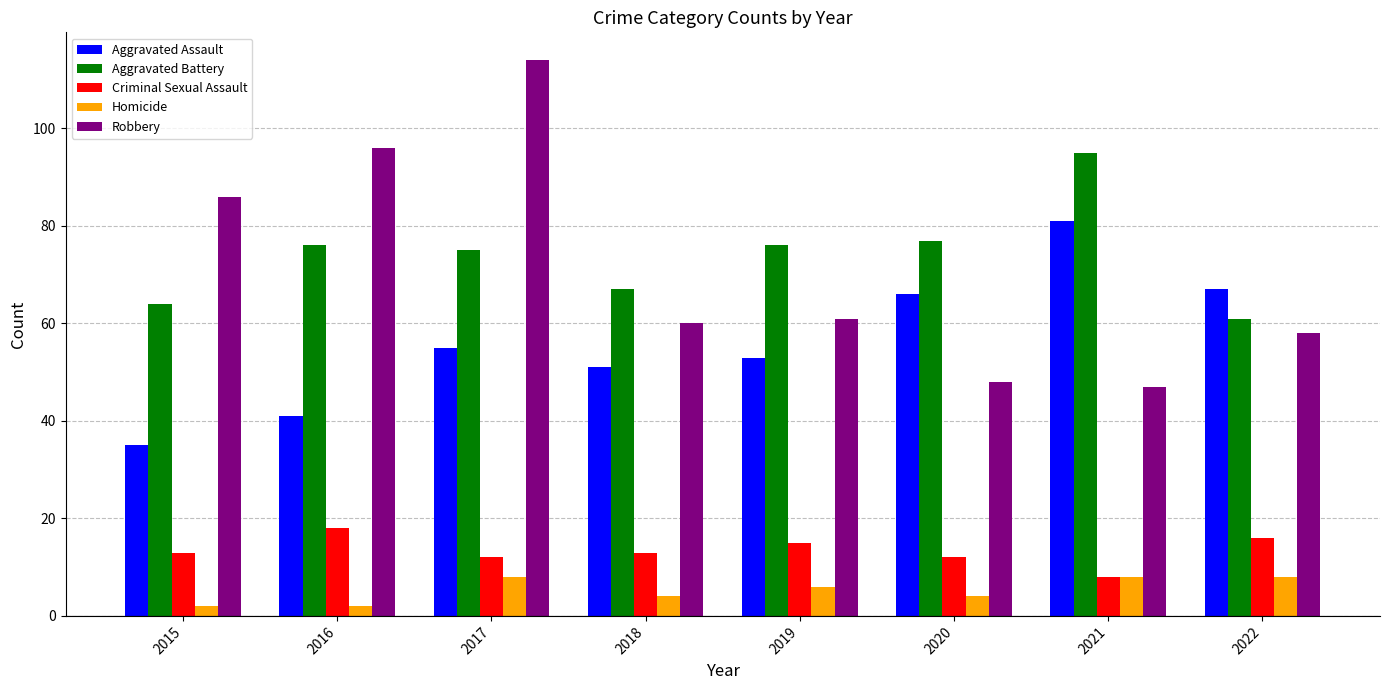

True or false: Aggravated Battery has a value of 76 at 2016.

True